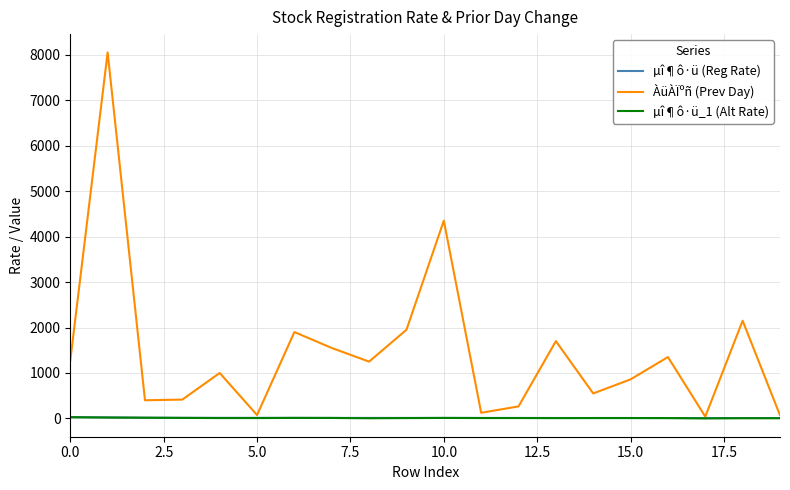

At how many categories does at least one series exceed 2927?

2